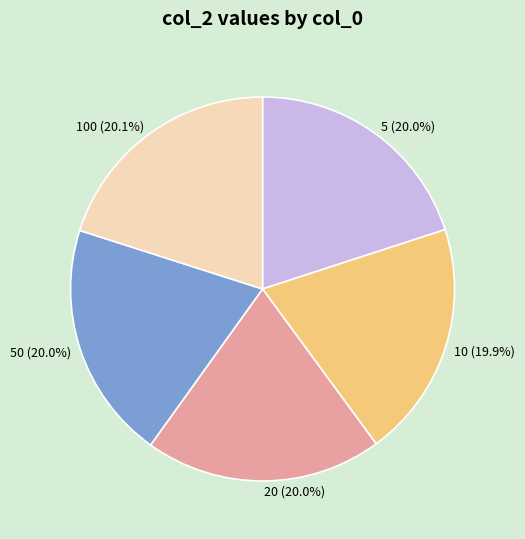

Count the number of slices in the pie.

5